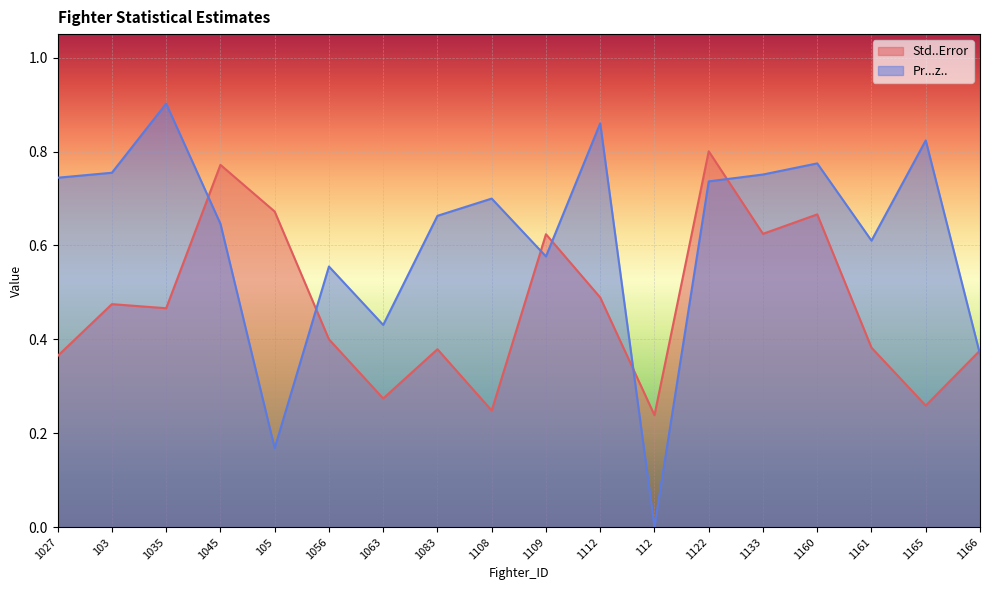

Between 1161 and 1165, which is larger?

1161